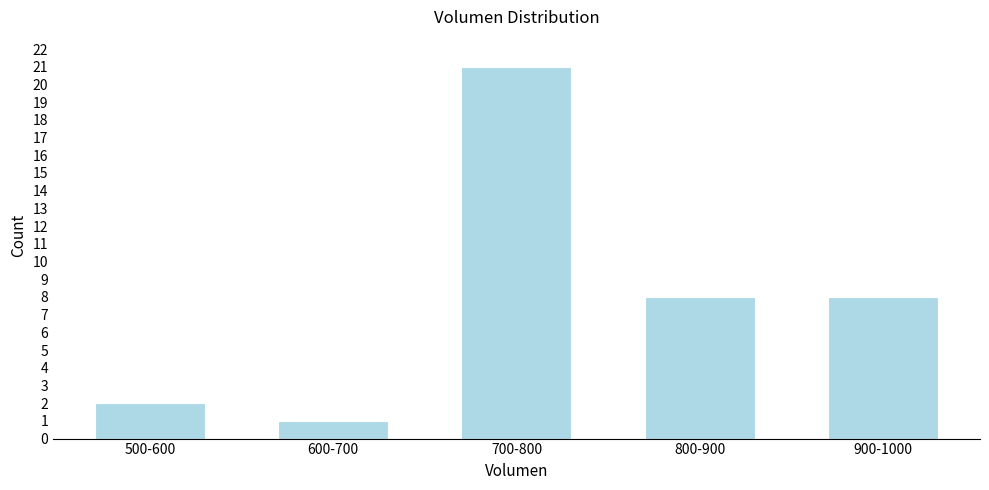

Reading right to left, what are all the values shown in this chart?

900-1000=8	800-900=8	700-800=21	600-700=1	500-600=2